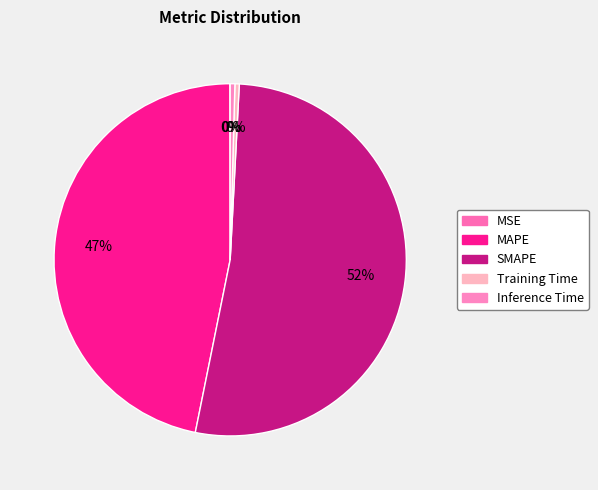

Is it true that Training Time is 6% of the pie?

False